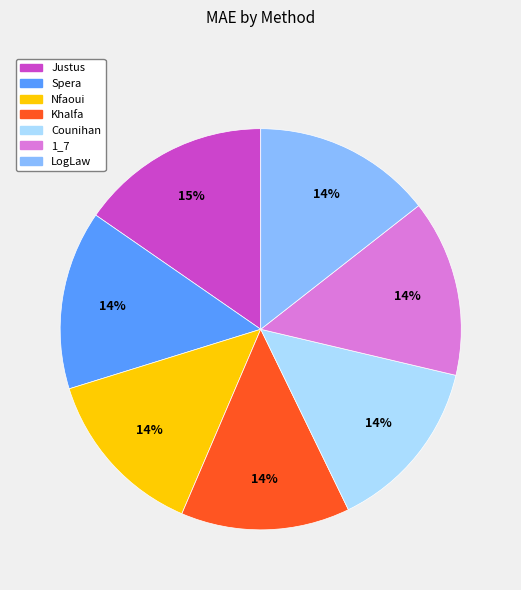

Is it true that Counihan is 14% of the pie?

True